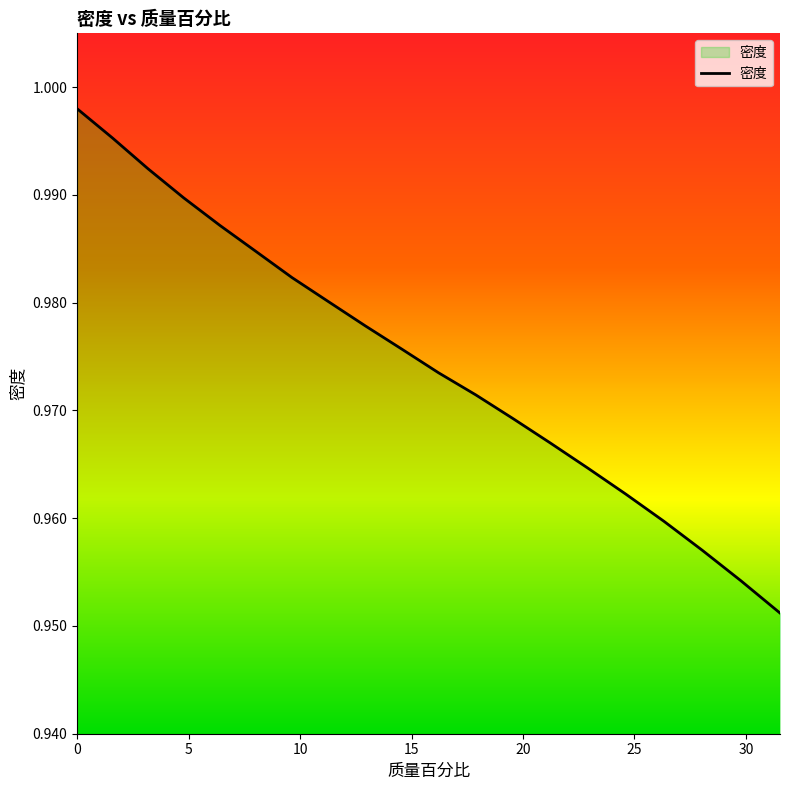

Does the chart display data point markers on the line(s)?

No